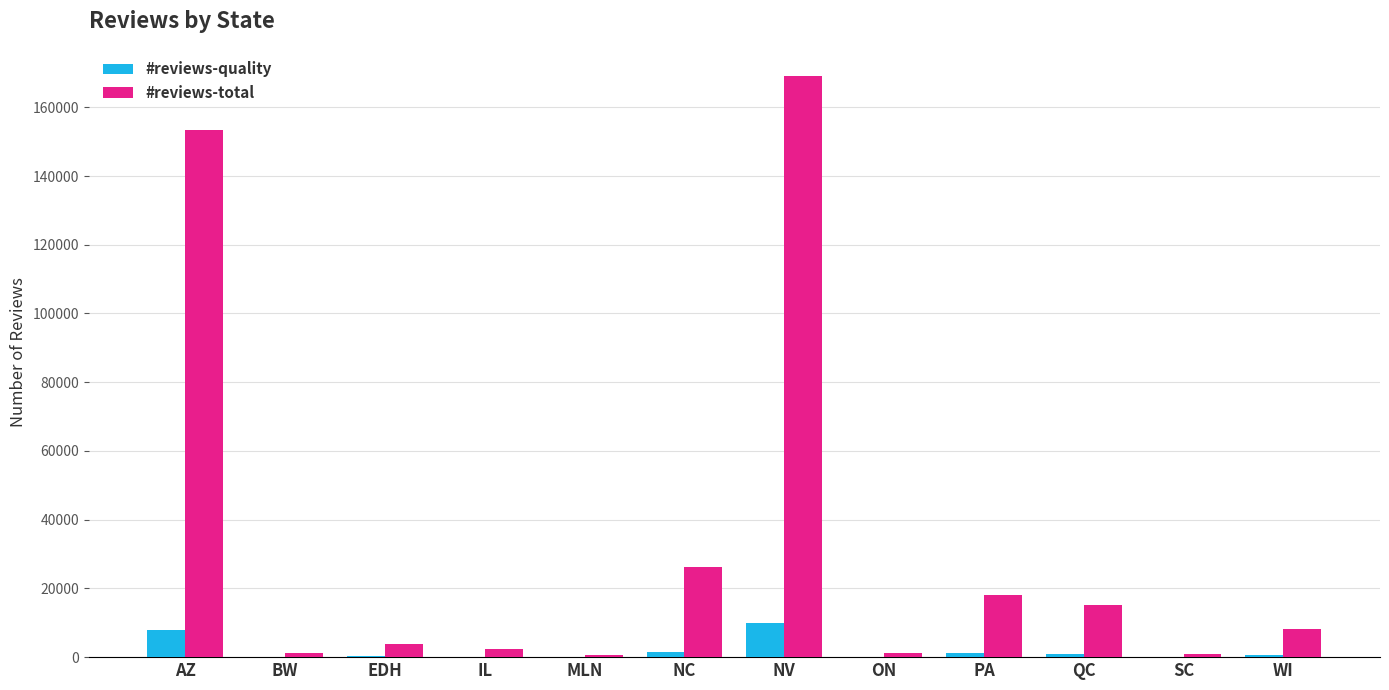

Which series changed the most between NC and ON?

#reviews-total